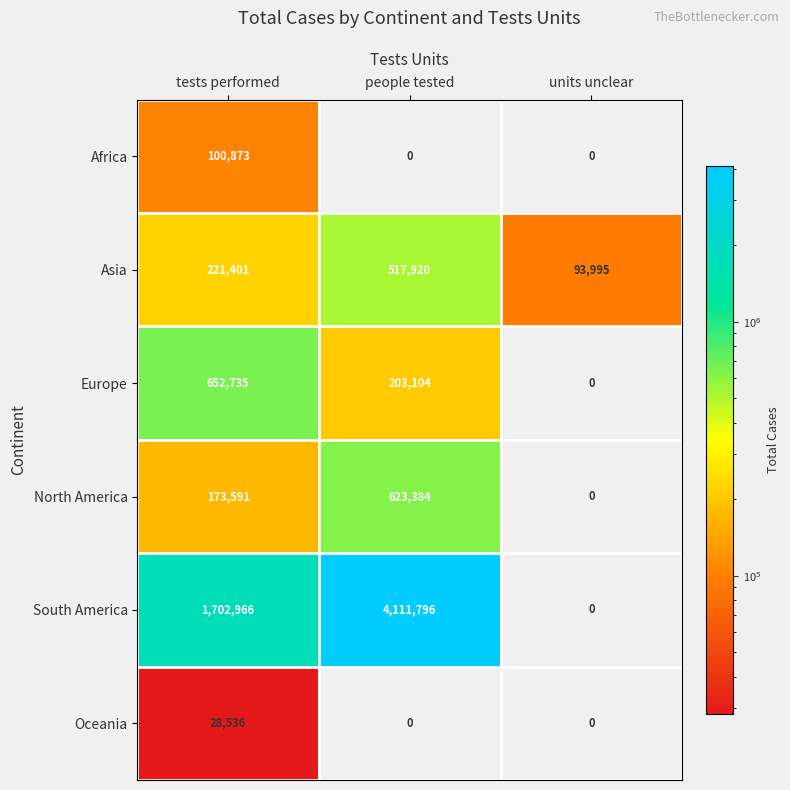

Reading left to right, transcribe all the data shown in this chart.

Africa: 100873	0	0
Asia: 221401	517920	93995
Europe: 652735	203104	0
North America: 173591	623384	0
South America: 1702966	4111796	0
Oceania: 28536	0	0